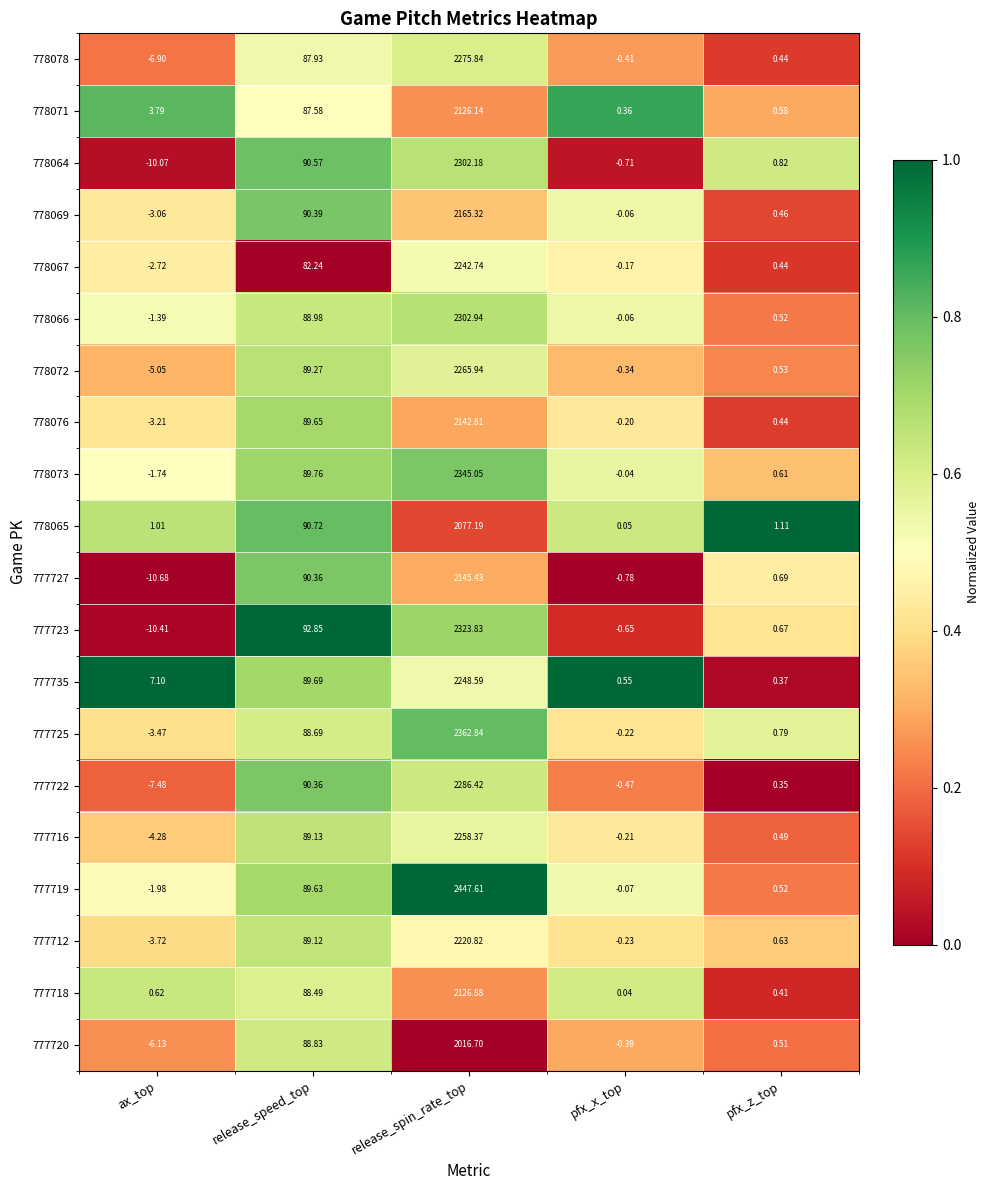

Which category has the lowest value across all series?

ax_top